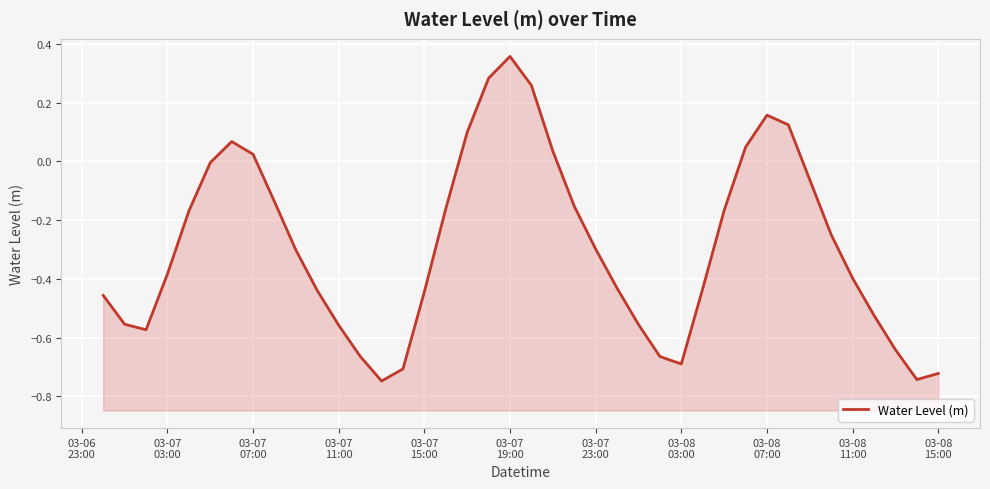

What is the approximate value at 03-08 03:00?

-0.7